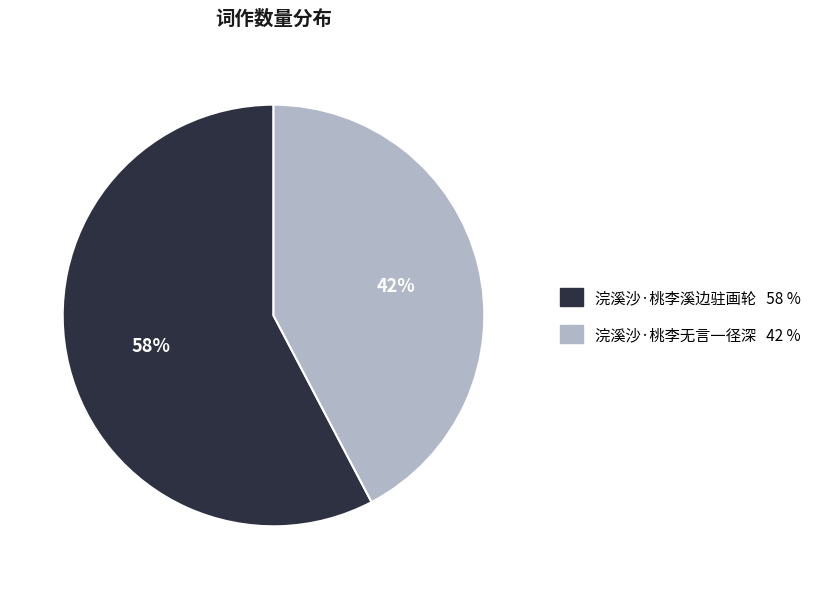

Rank the categories by value from lowest to highest.

浣溪沙·桃李无言一径深, 浣溪沙·桃李溪边驻画轮